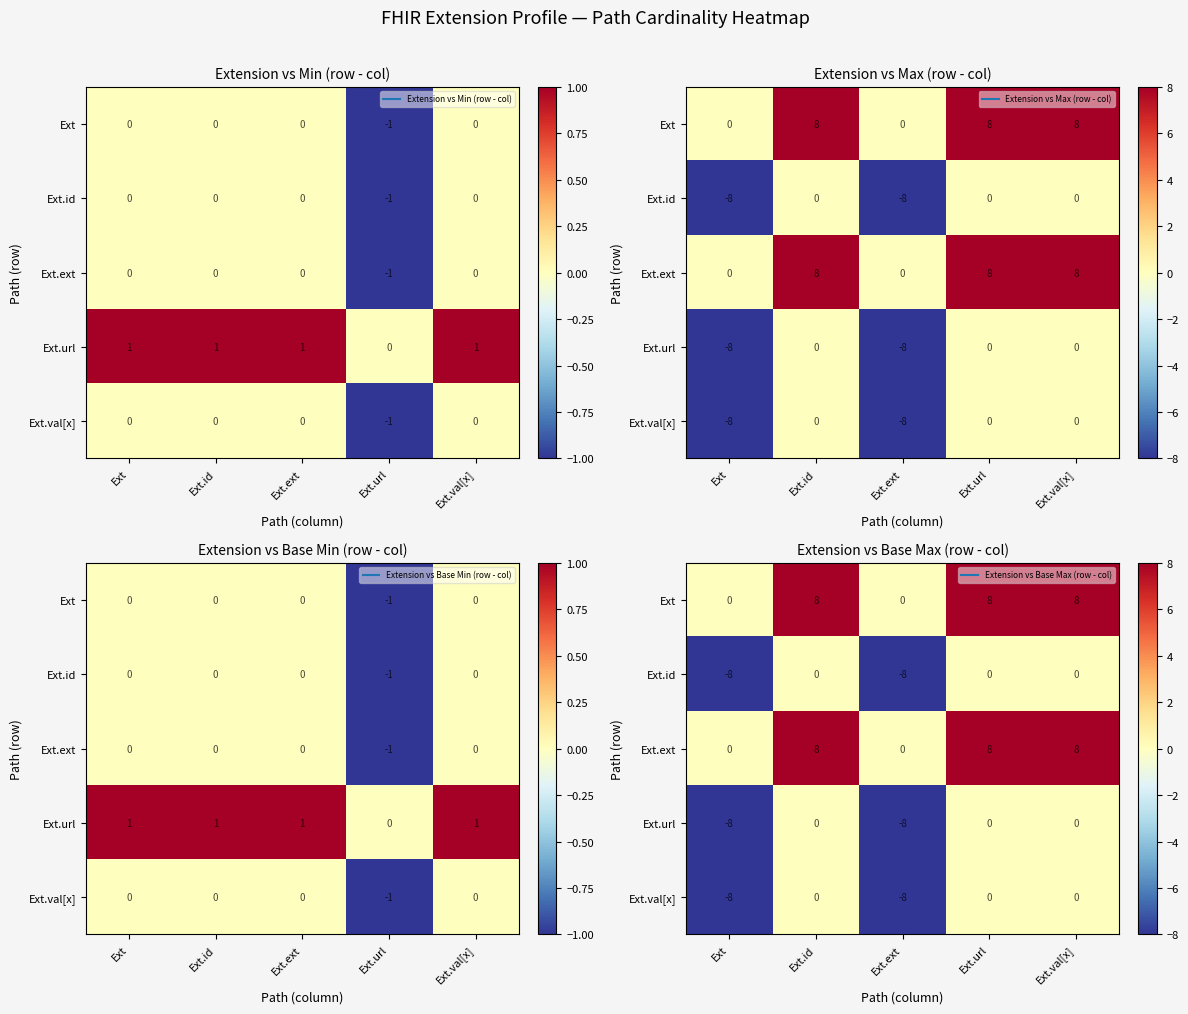

What is the total value across all series at Ext.ext?

-24